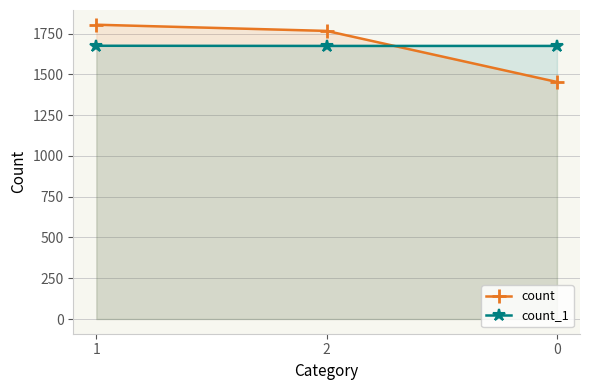

What is the label of the 2nd point from the left?

2